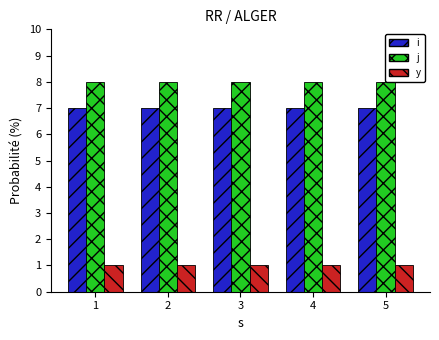

What is the spread (max minus min) of values at 4?

7